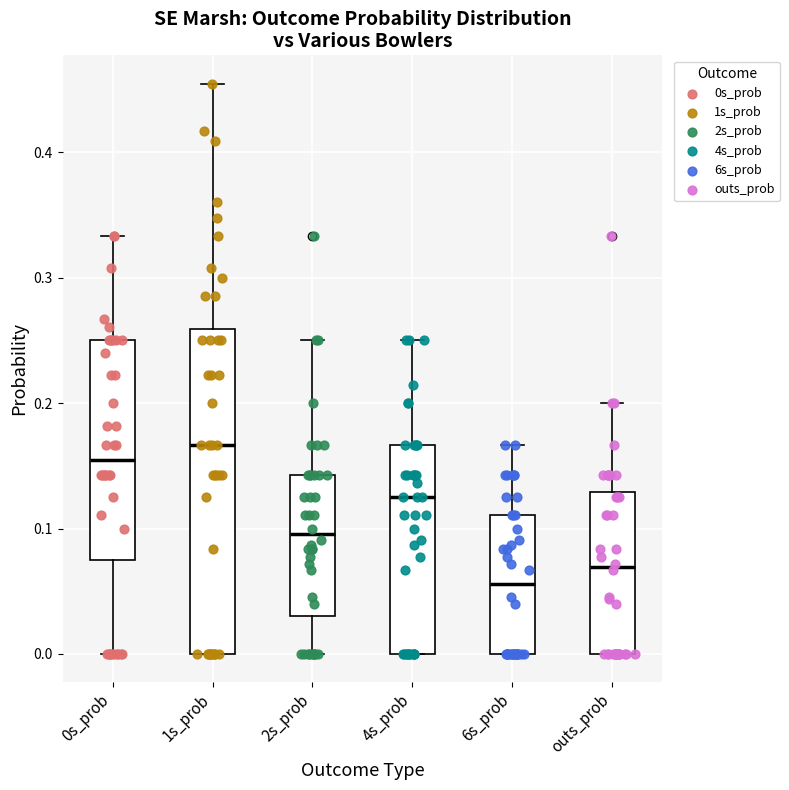

Which box's median line is the lowest?

6s_prob